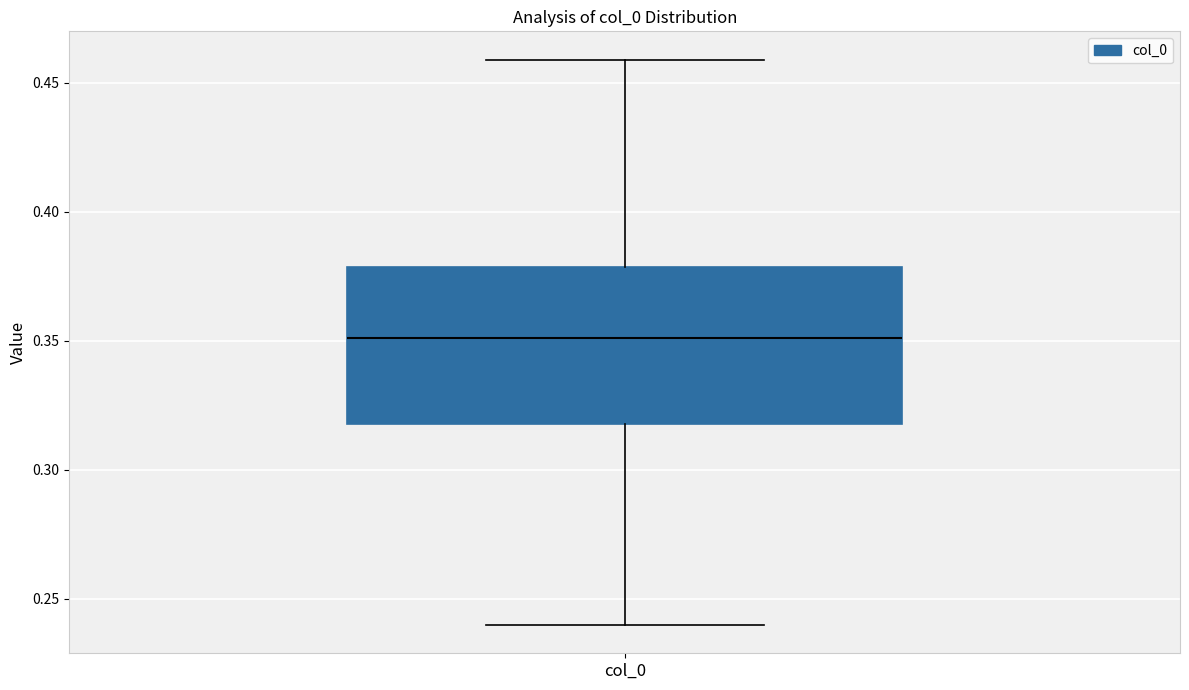

Transcribe this box plot: give where the median line is, the range the box spans, and where the two whiskers end, as read against the y-axis. The values are not printed on the chart, so give them approximately, as read against the axis.

median 0.35, box 0.32 to 0.38, whiskers 0.24 to 0.46